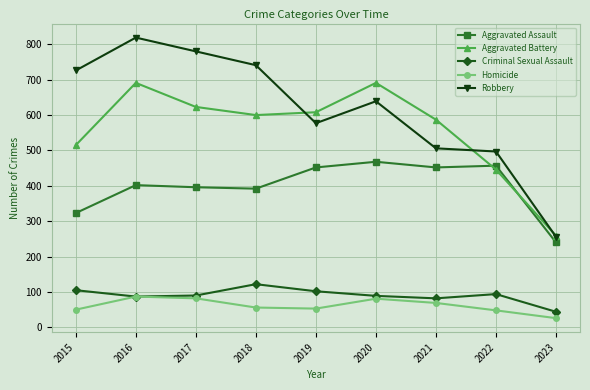

The Homicide series shows 88 at 2019. True or false?

False